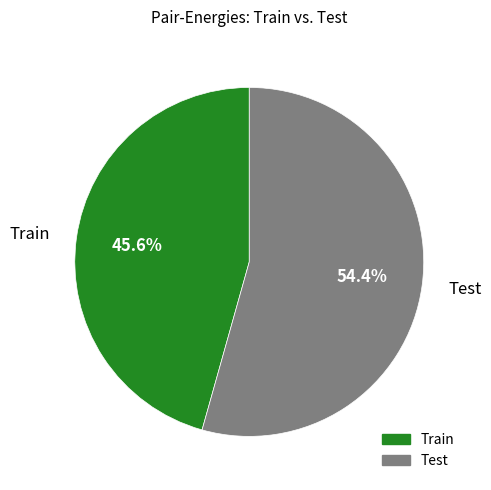

Rank the categories by value from highest to lowest.

Test, Train